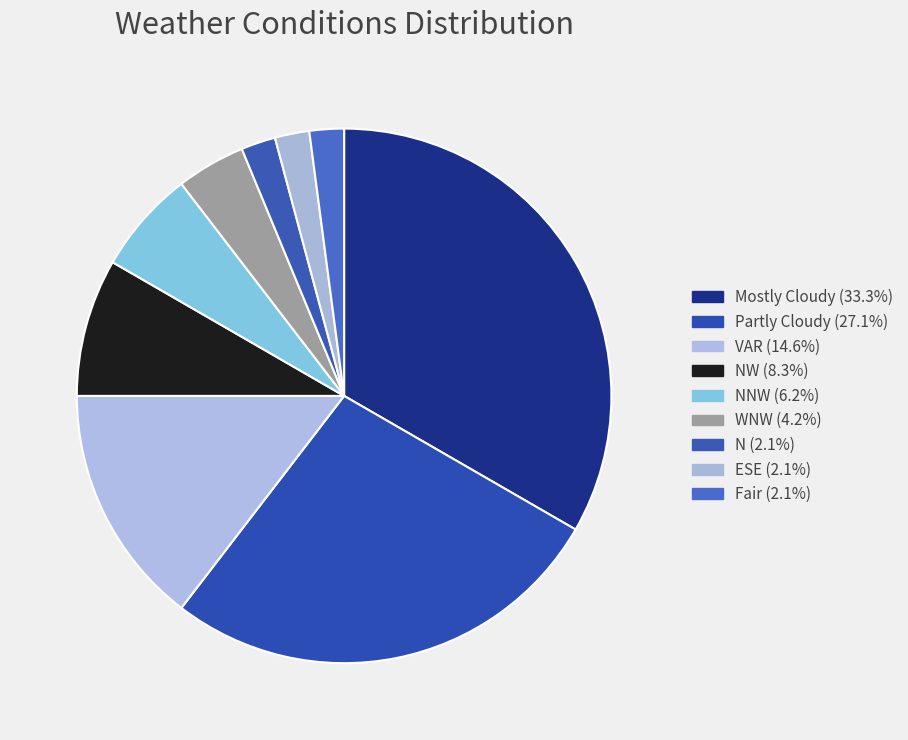

How many slices are in this pie chart?

9